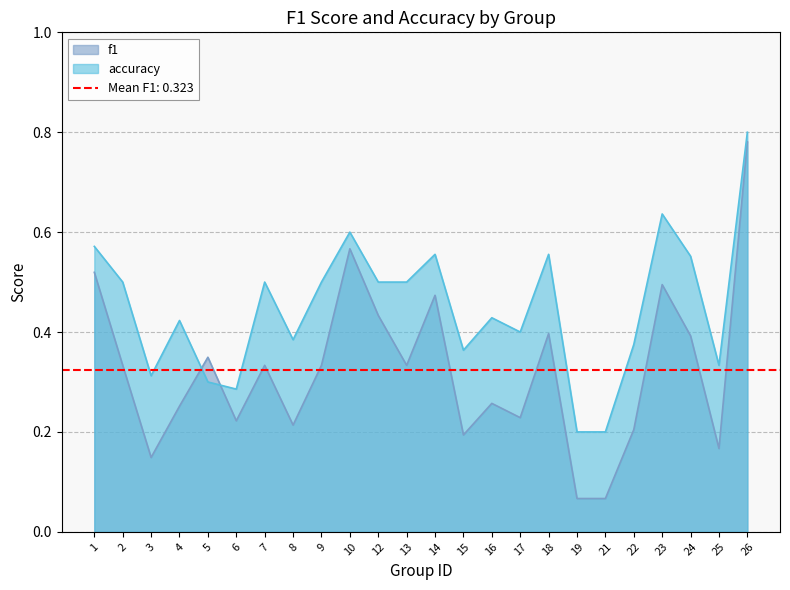

Which series has the largest range (max minus min)?

f1